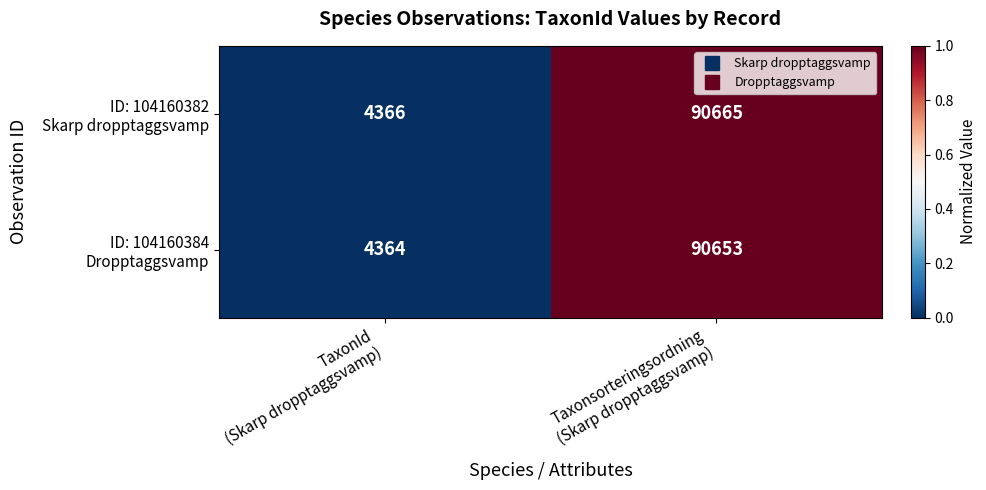

What is the minimum value shown in the chart?

4364